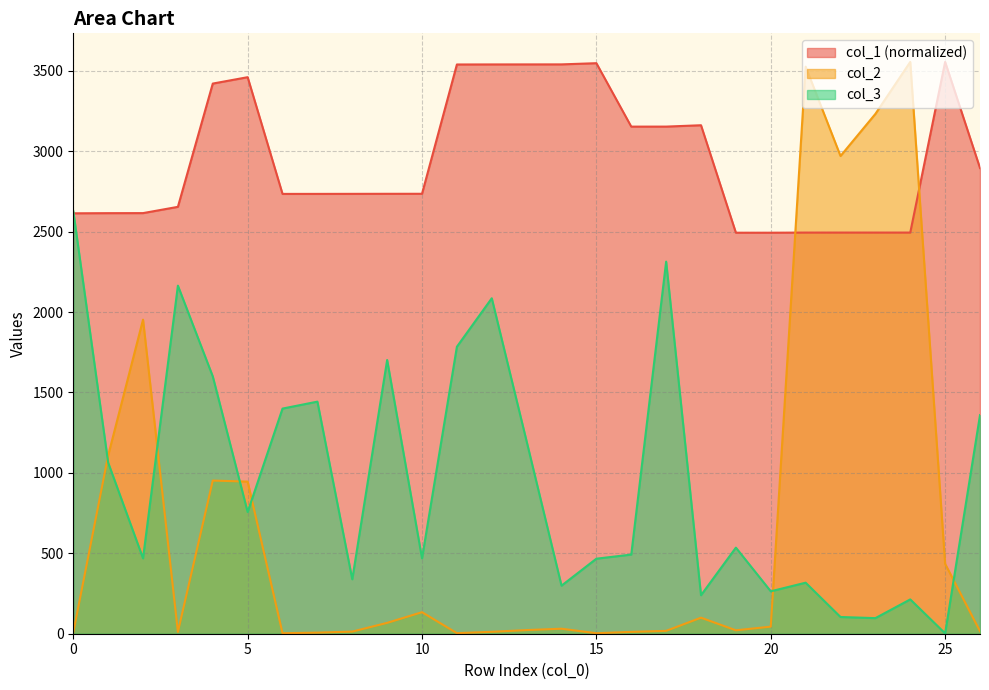

Is it true that col_2 equals 3.2 at 432000?

True